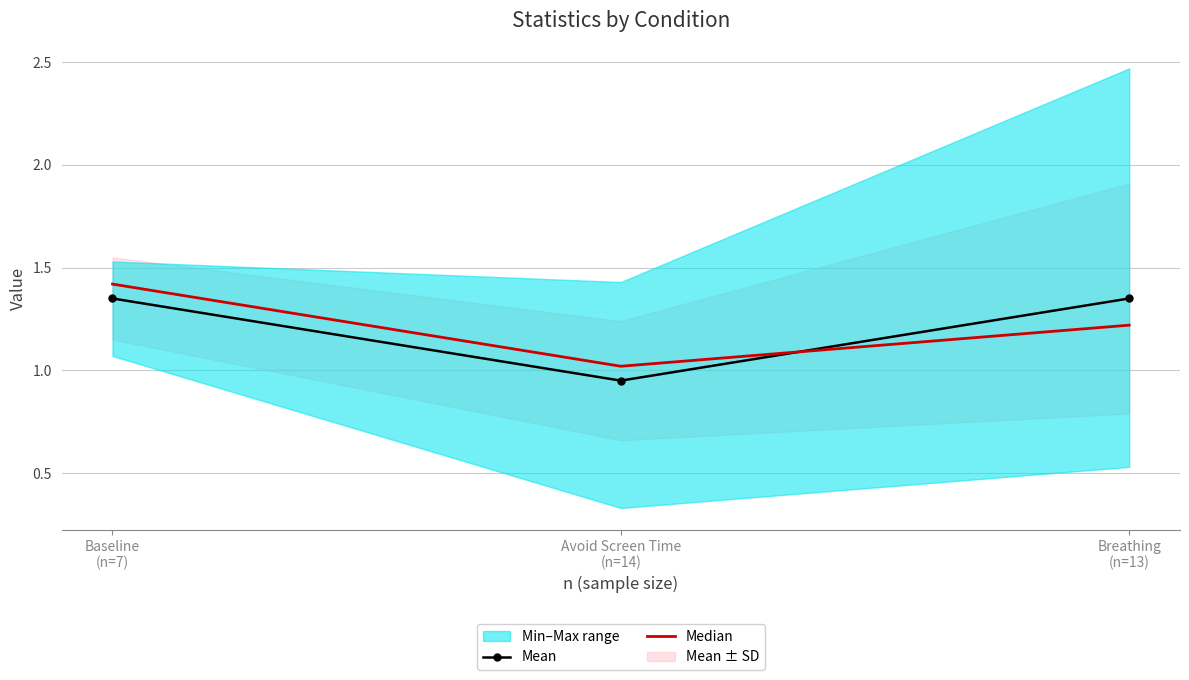

Count the Mean values in the range 0 to 1.

1